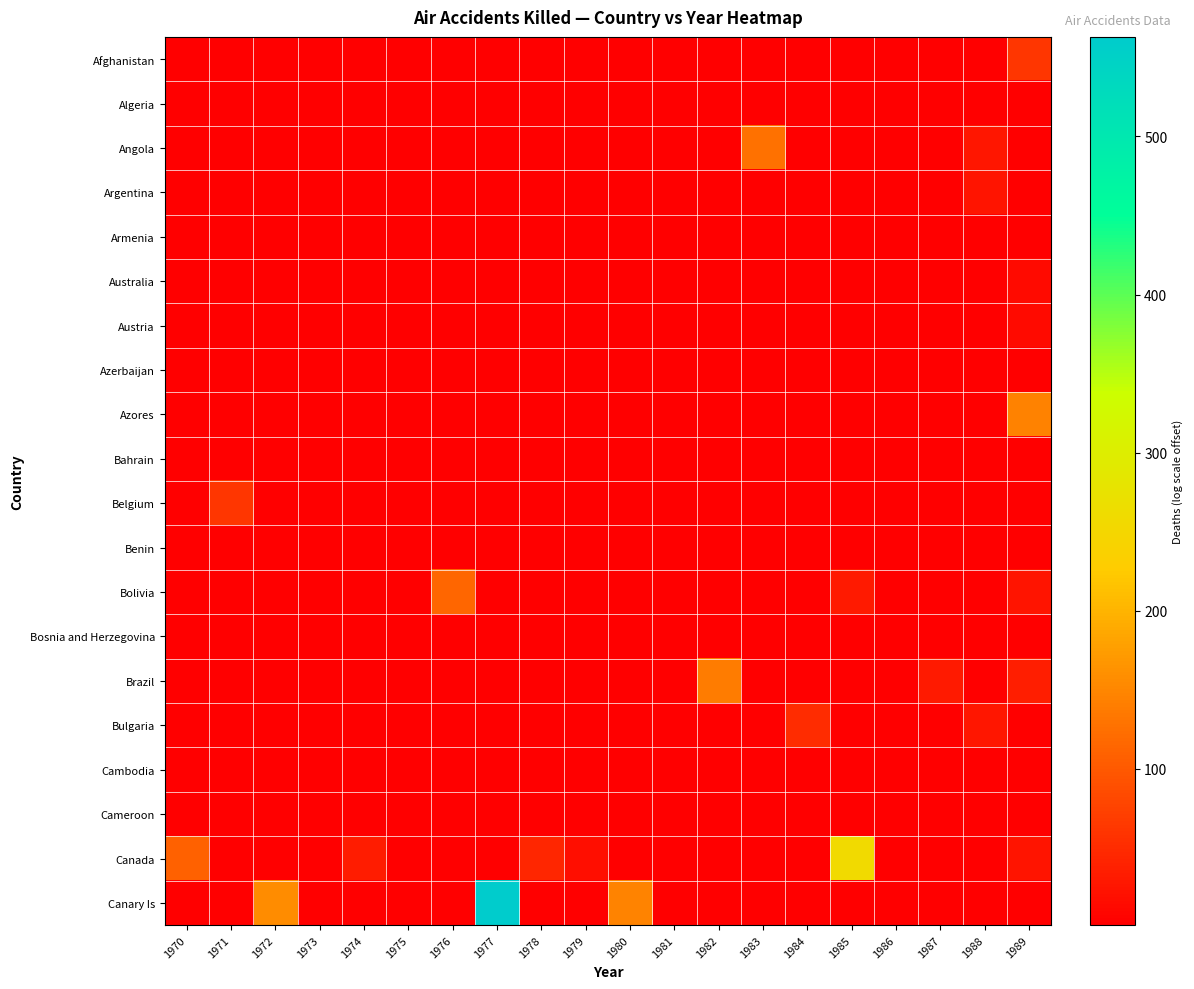

Which series changed the most between 1972 and 1989?

Canary Is